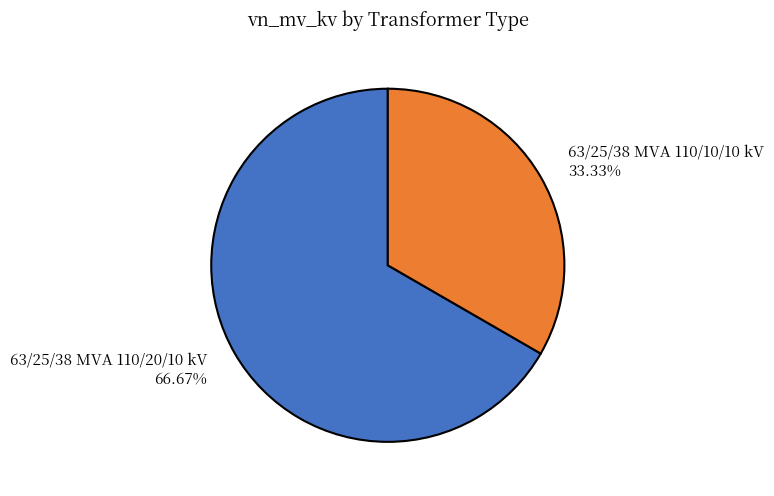

How many segments does this pie chart have?

2